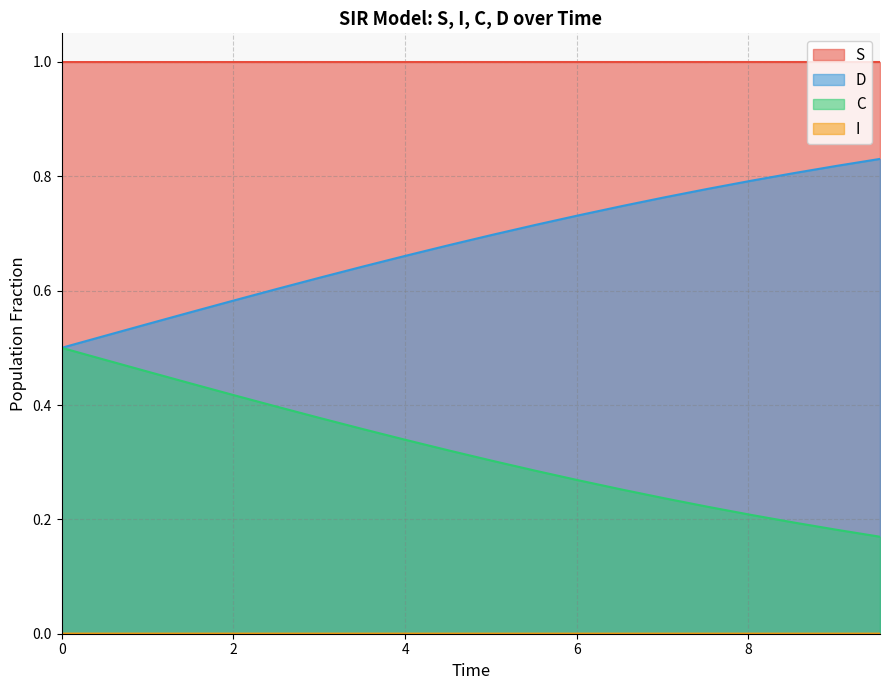

What are all the series names shown in the legend?

S, I, C, D